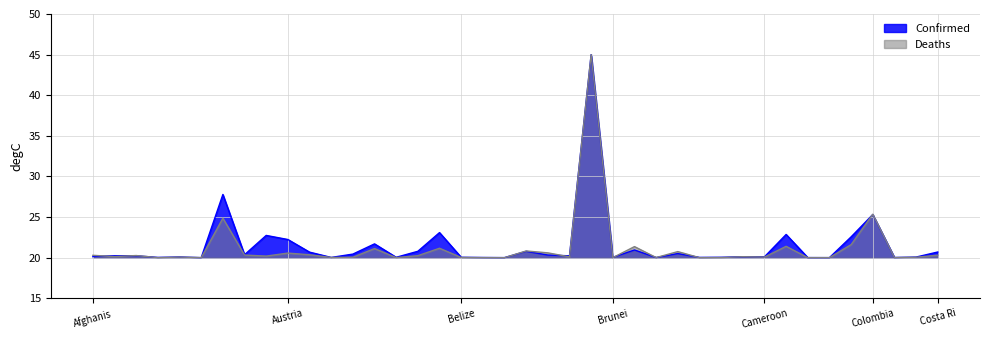

How many intersections are there between Deaths and Confirmed?

17